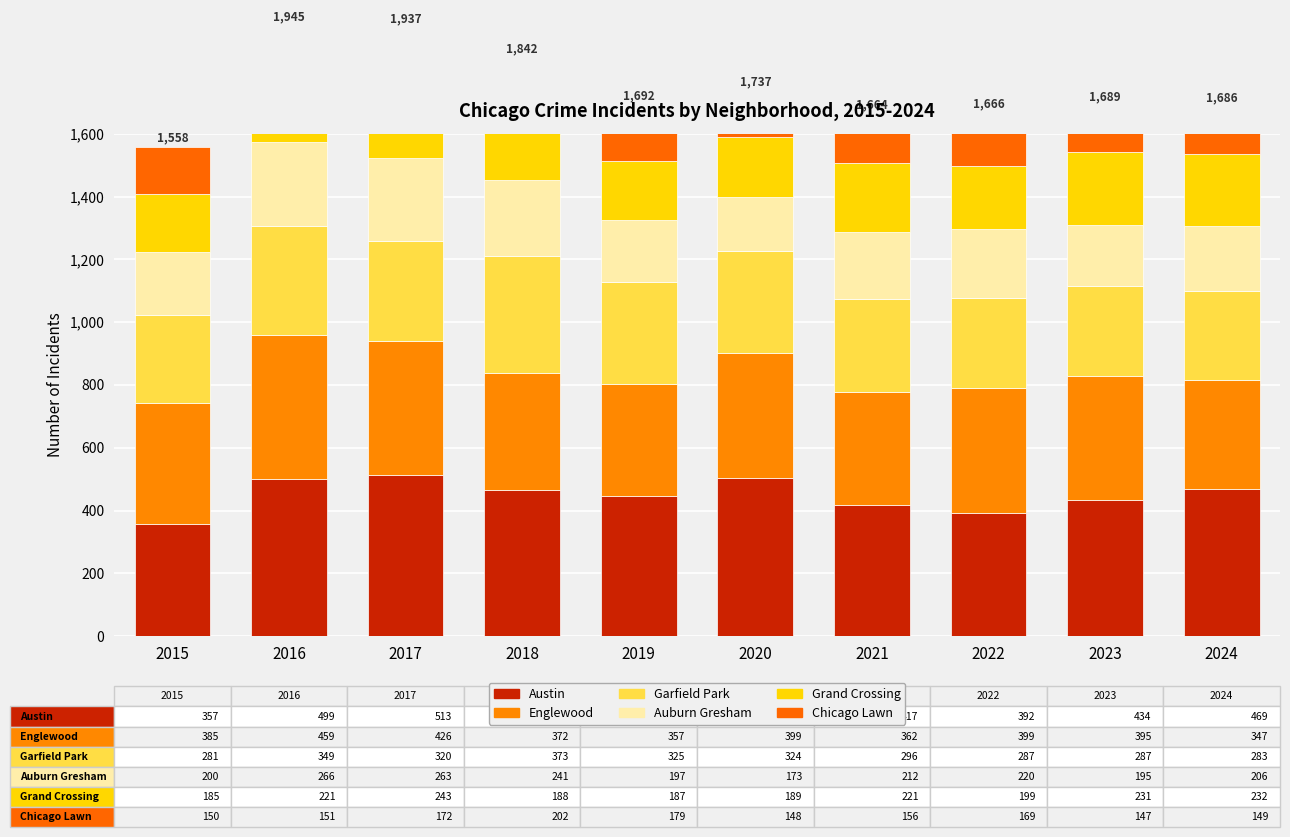

How many bars are there in each group?

6